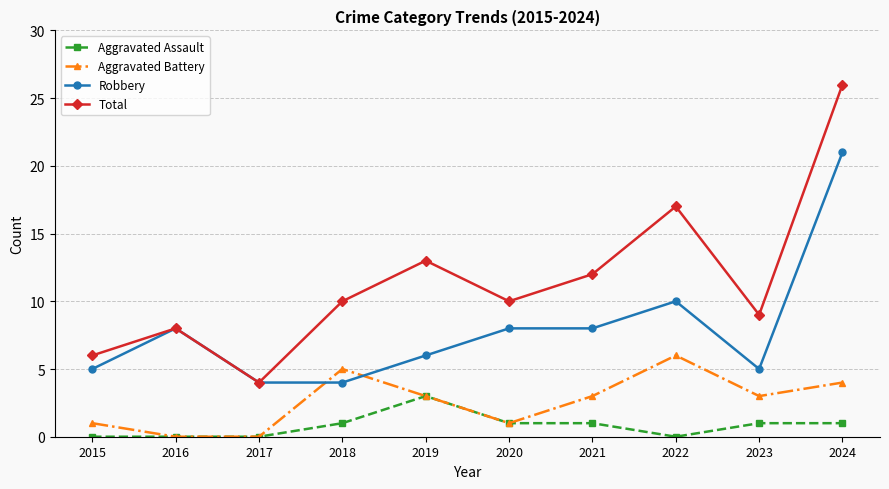

Rank the series at 2023 from lowest to highest value.

Aggravated Assault, Aggravated Battery, Robbery, Total